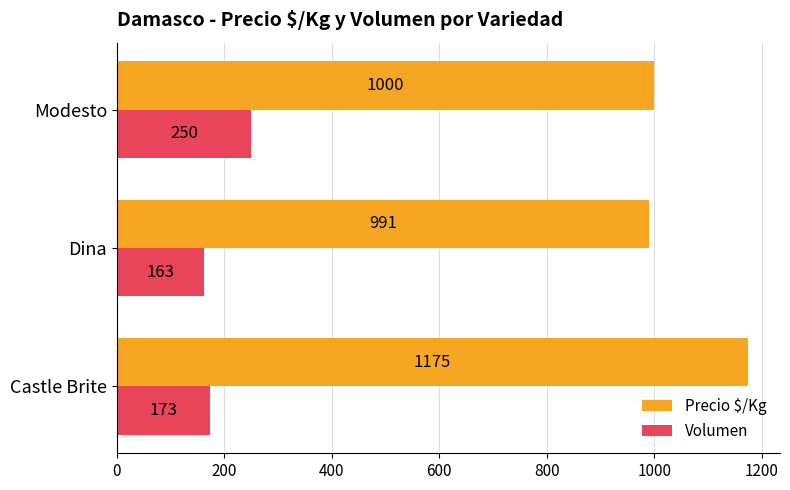

At which category is the sum across all series the highest?

Castle Brite